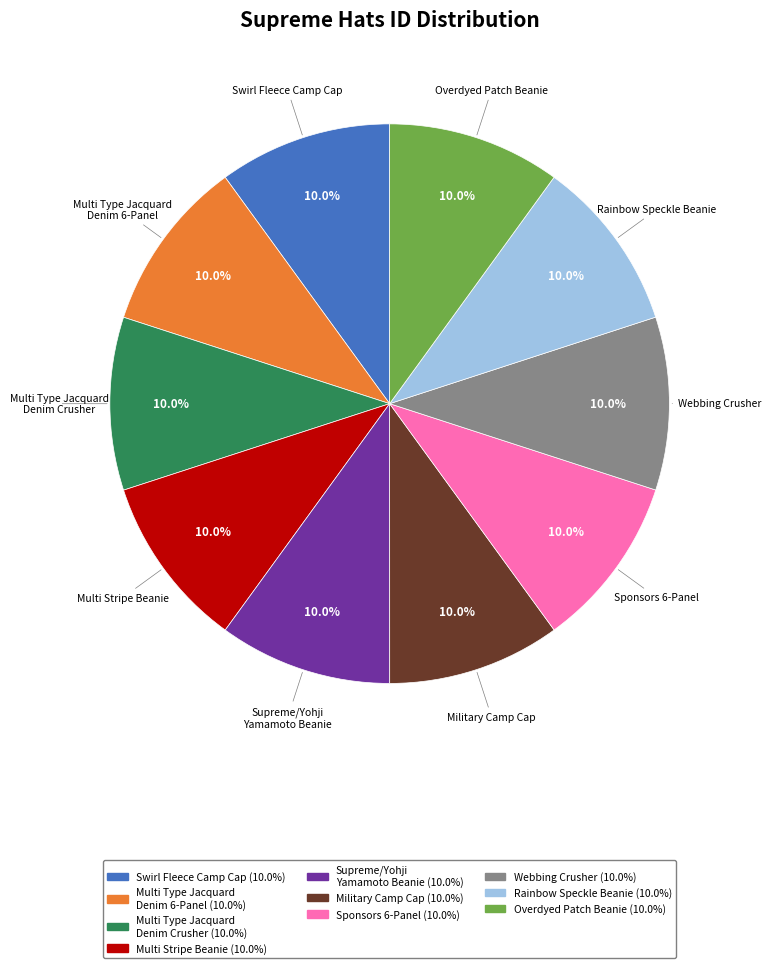

How much of the chart is everything except Swirl Fleece Camp Cap?

90.0%